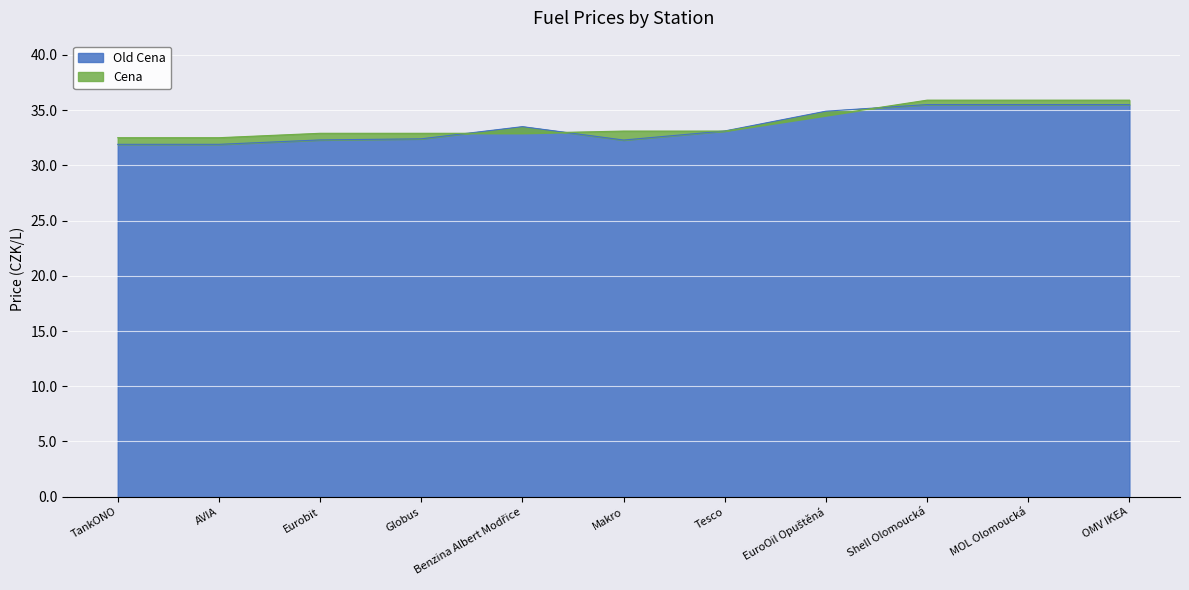

True or false: Cena has a value of 23.4 at EuroOil Opuštěná.

False